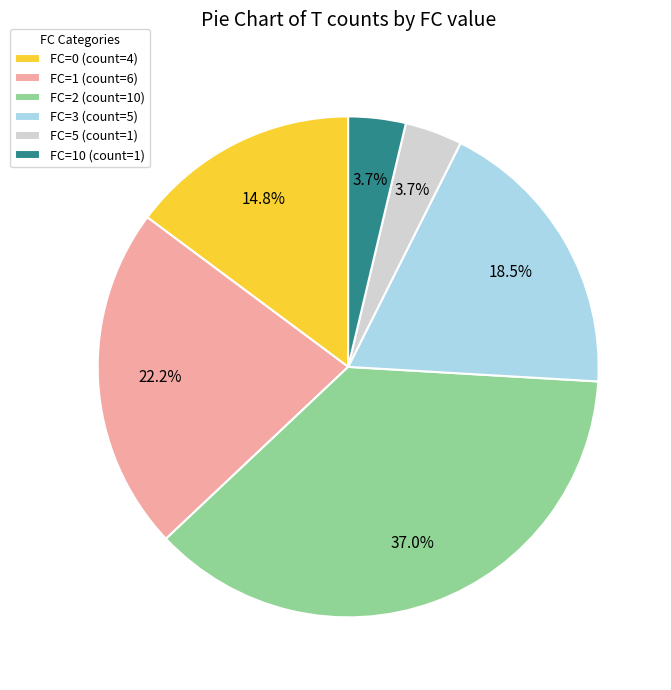

Is the sum of FC=0 (count=4) and FC=5 (count=1) greater than half?

No